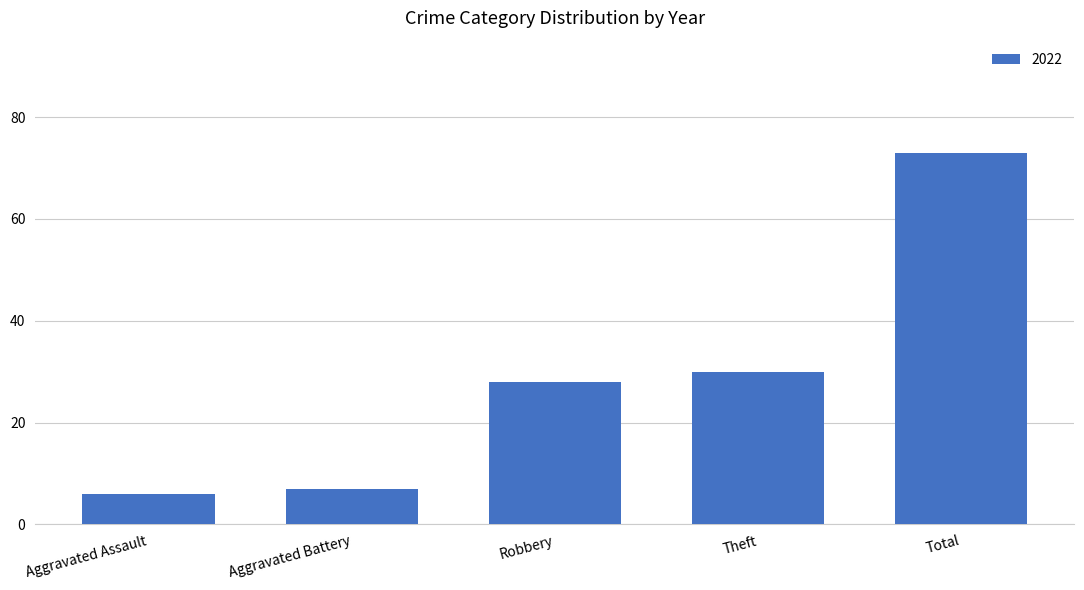

What is the greatest value displayed?

73